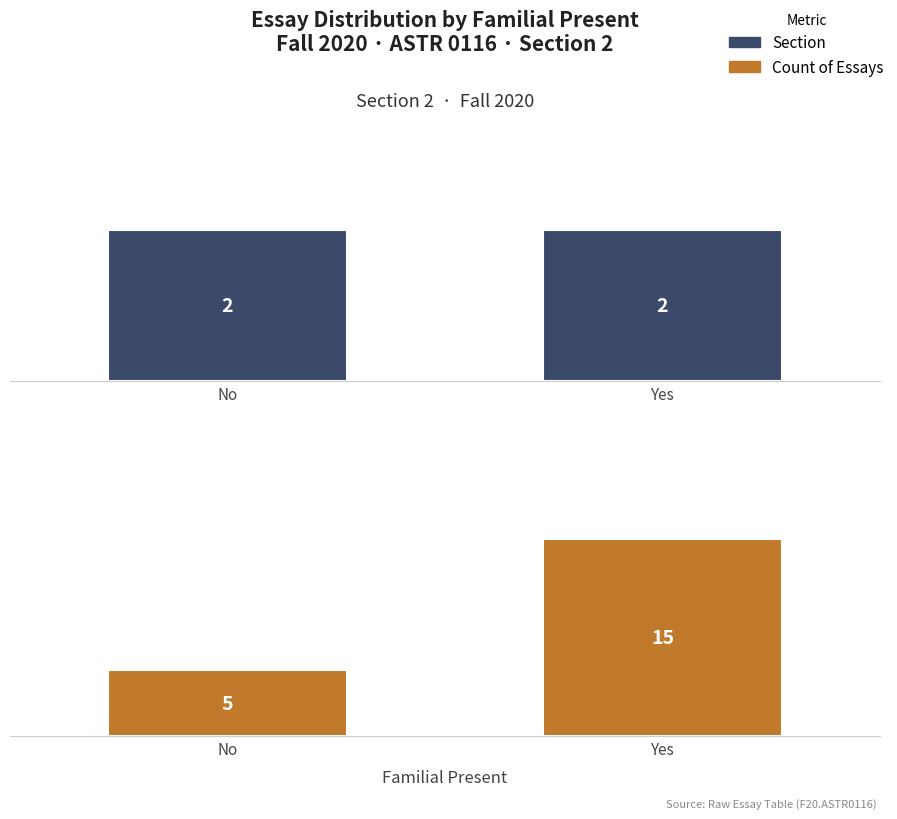

Which category has the lowest value across all series?

No